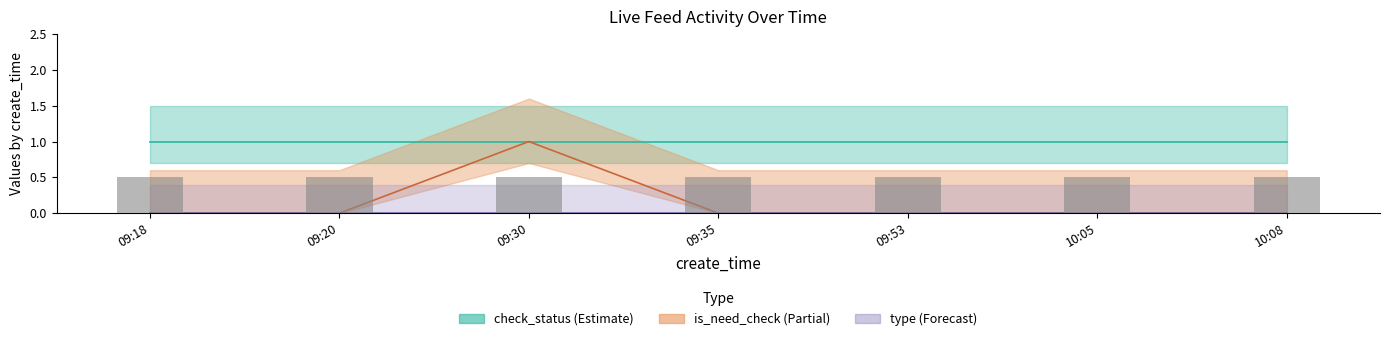

At 2022-04-28 09:30:49, list the series in order from largest to smallest.

is_need_check, check_status, type